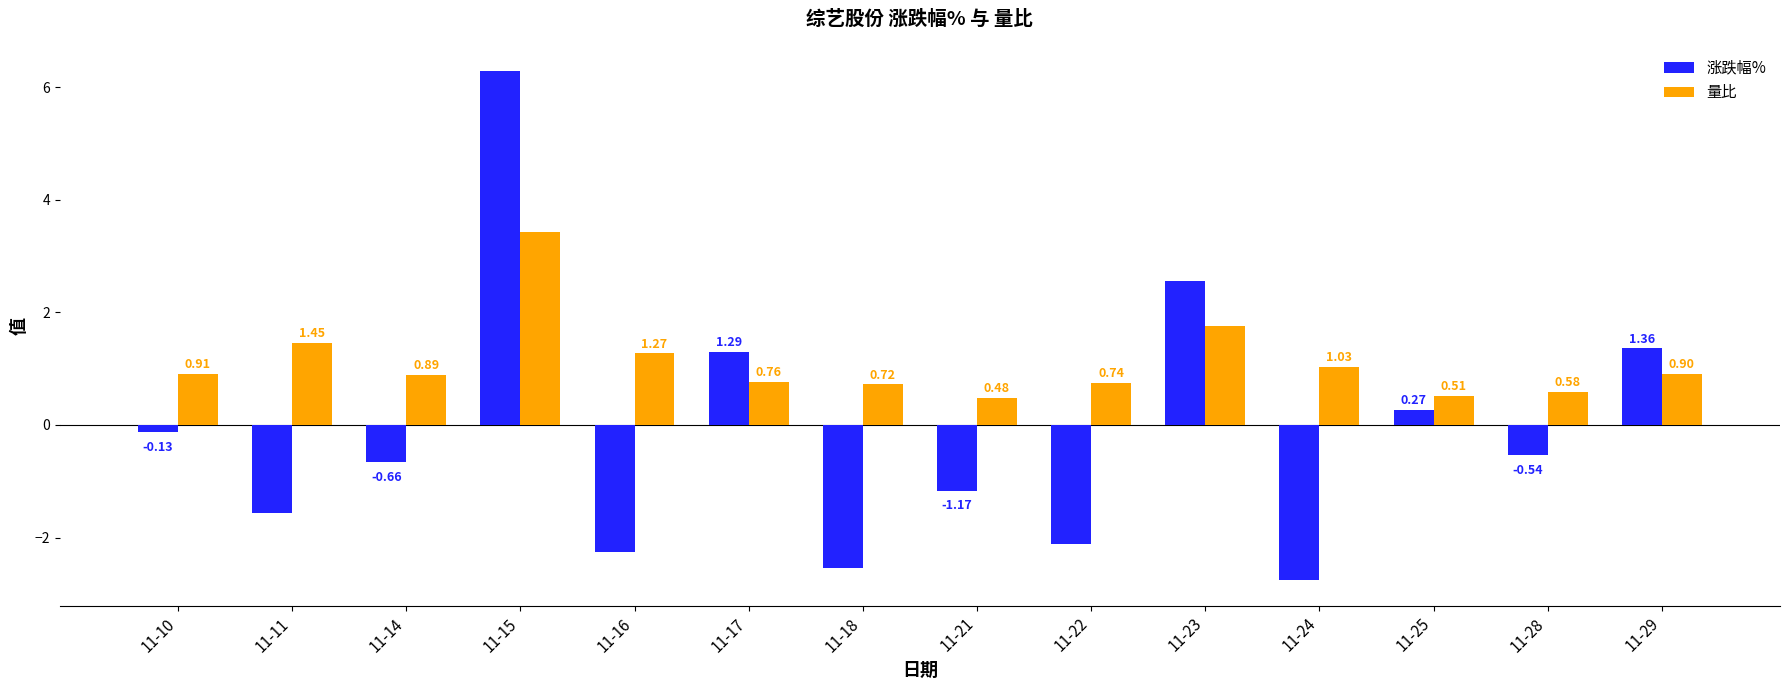

Which series has the widest spread of values?

涨跌幅%